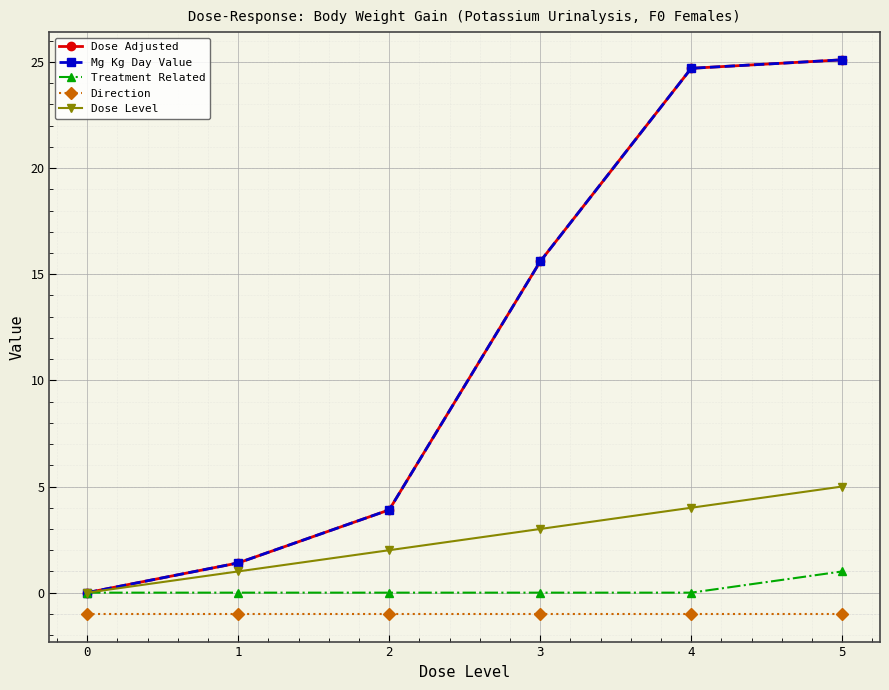

Does the chart have visible grid lines?

Yes